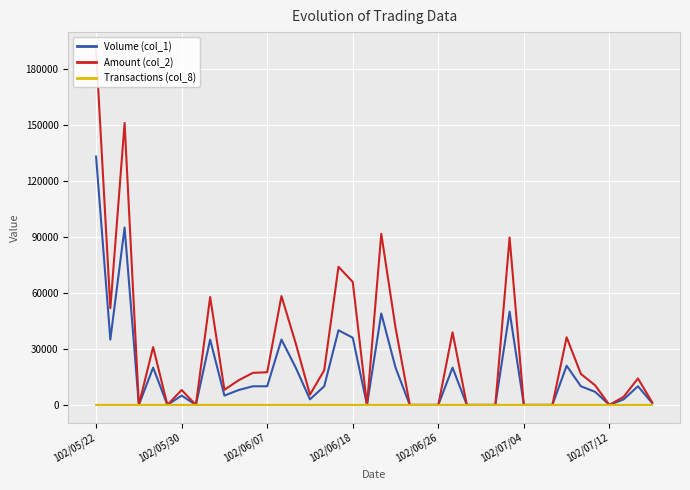

What is the average value of the Transactions (col_8) series?

1